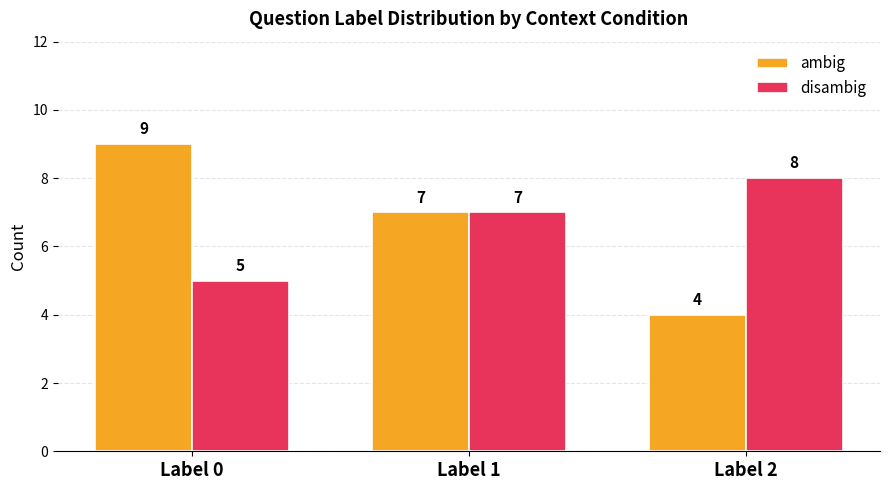

What is the average value of the ambig series?

7